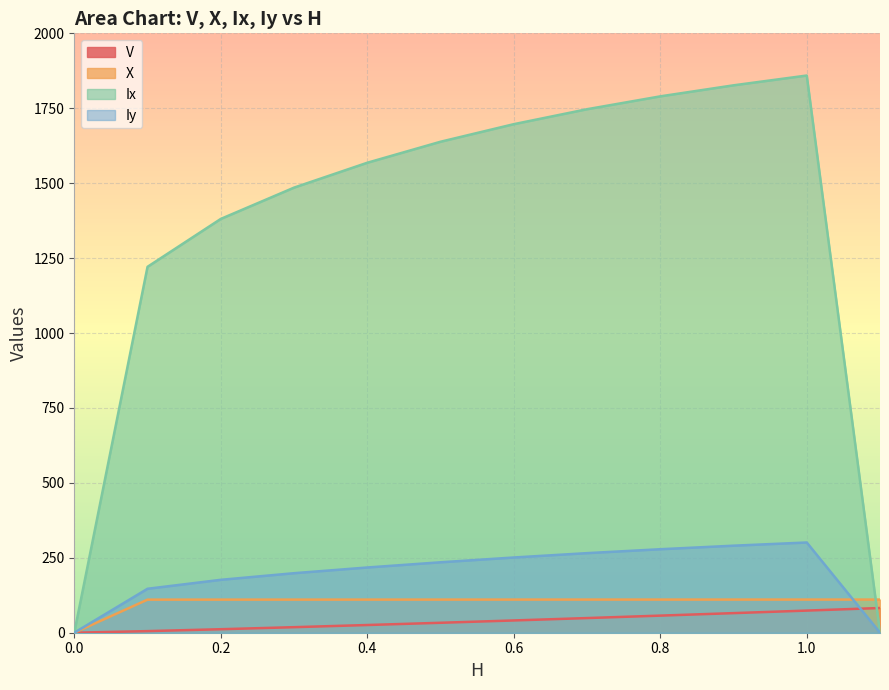

What is the value of the Ix point at the 4th from the left?

1485.1